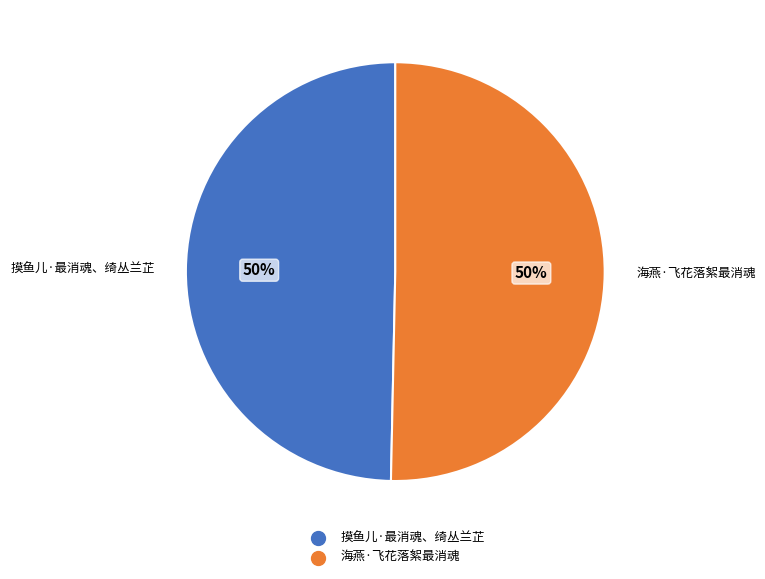

To the nearest percent, what is the average slice percentage?

50%